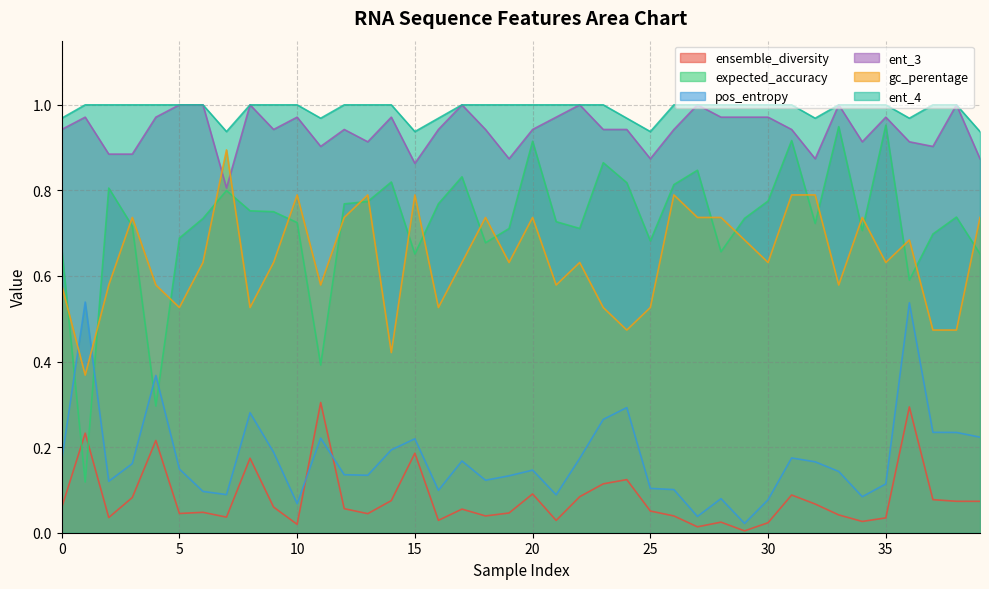

True or false: ent_4 has more than 1 points higher than both neighbors.

False